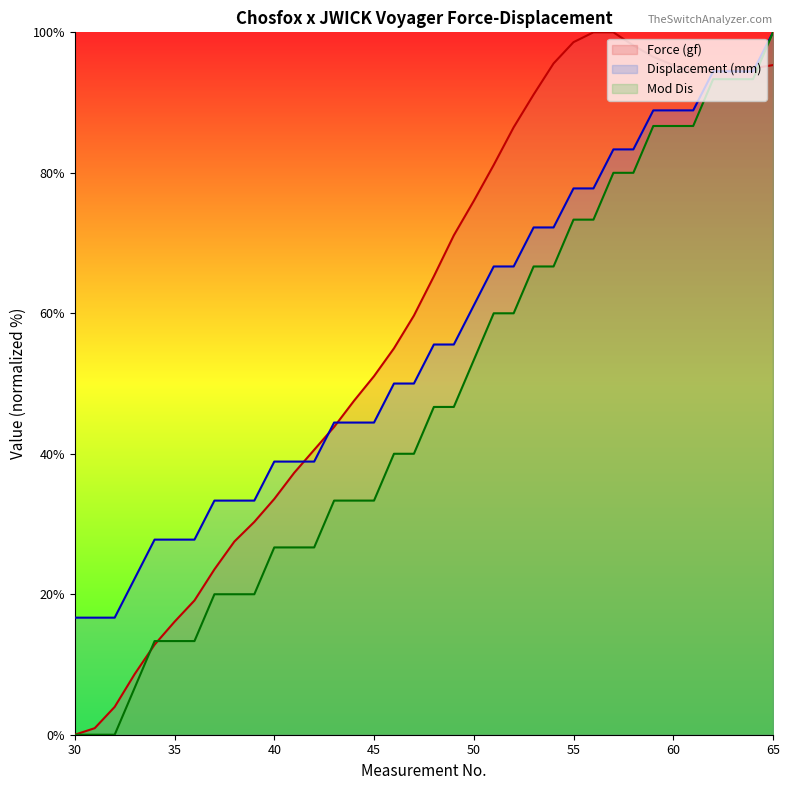

Read the Displacement (mm) value at 65.

100.0